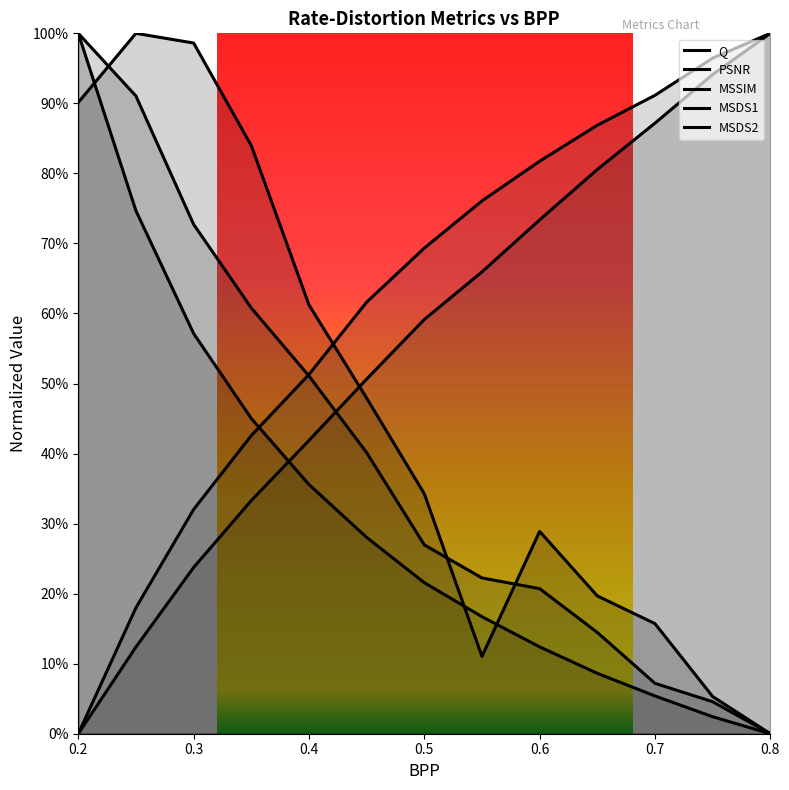

What is the difference between the maximum and minimum values in the MSDS1 series?

1.0